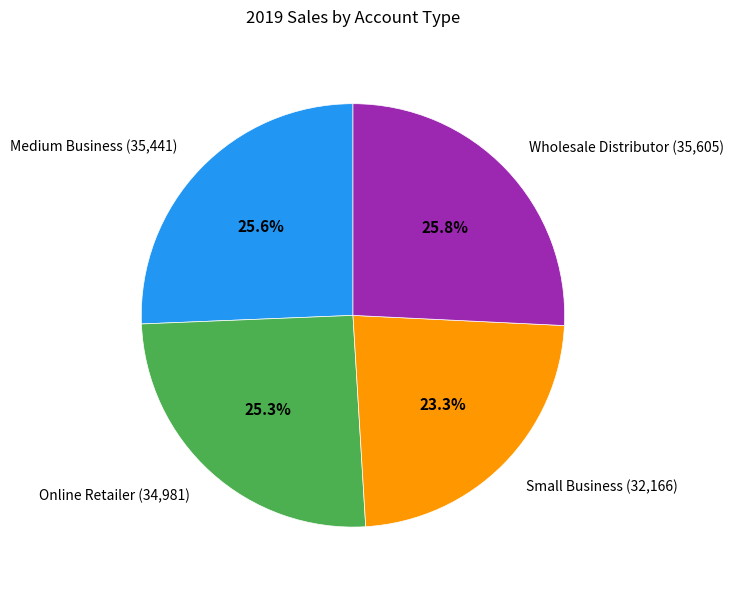

Is Medium Business the majority of the pie?

No